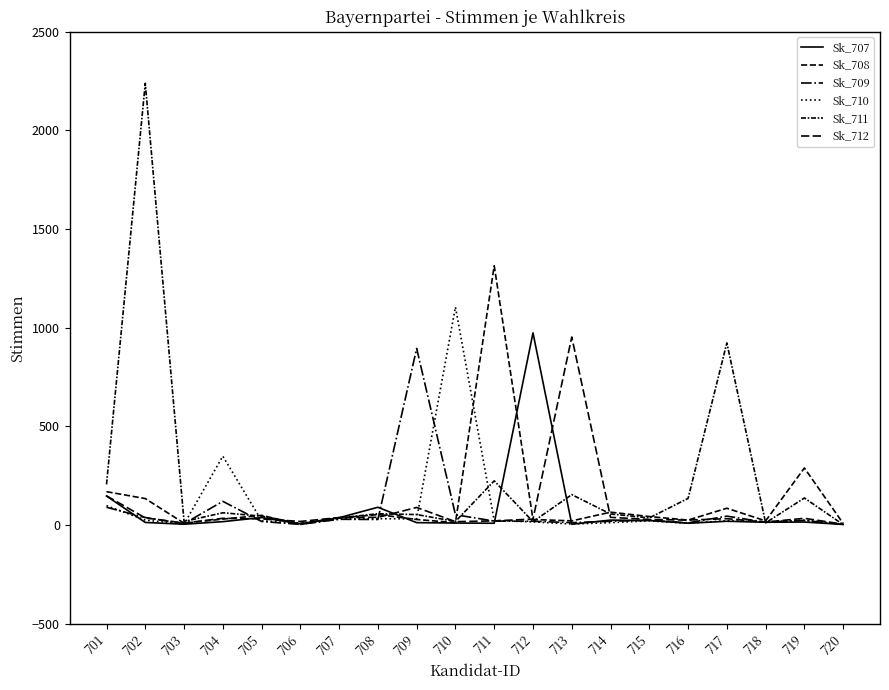

What is the smallest value displayed?

2